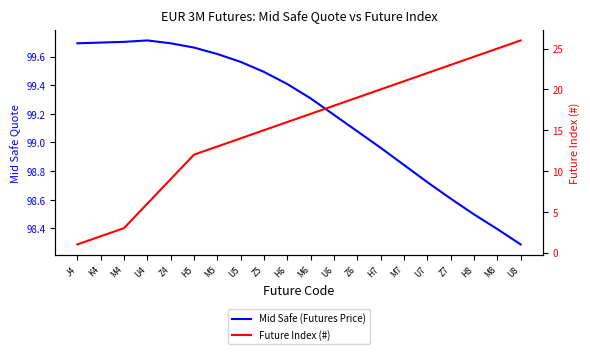

True or false: Mid Safe (Futures Price) has a value of 45.8 at M8.

False